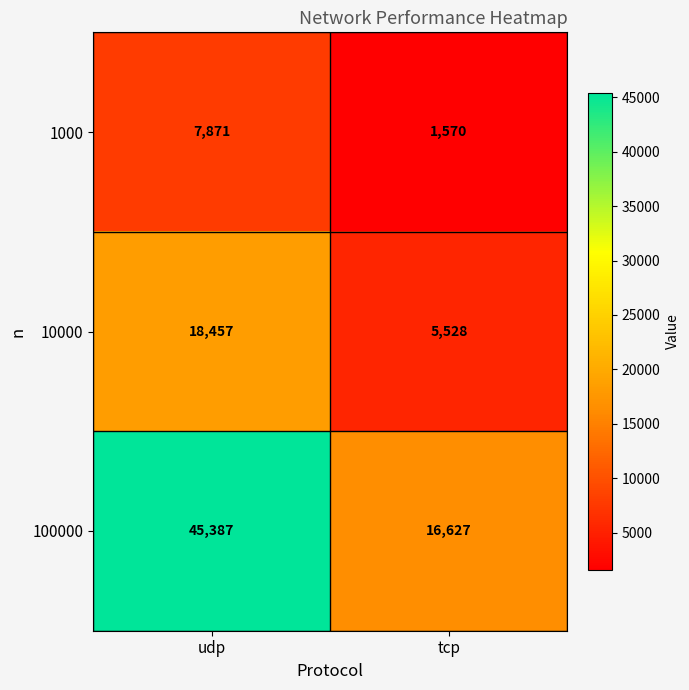

Rank the series by their maximum value, from lowest to highest.

1000, 10000, 100000